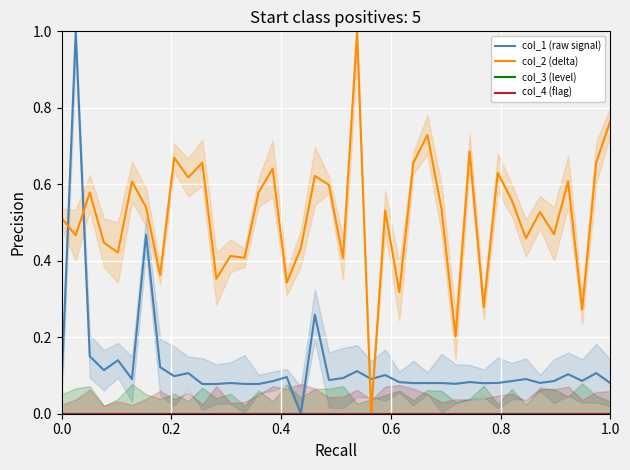

True or false: col_4 (flag) and col_2 (delta) intersect in this chart.

False